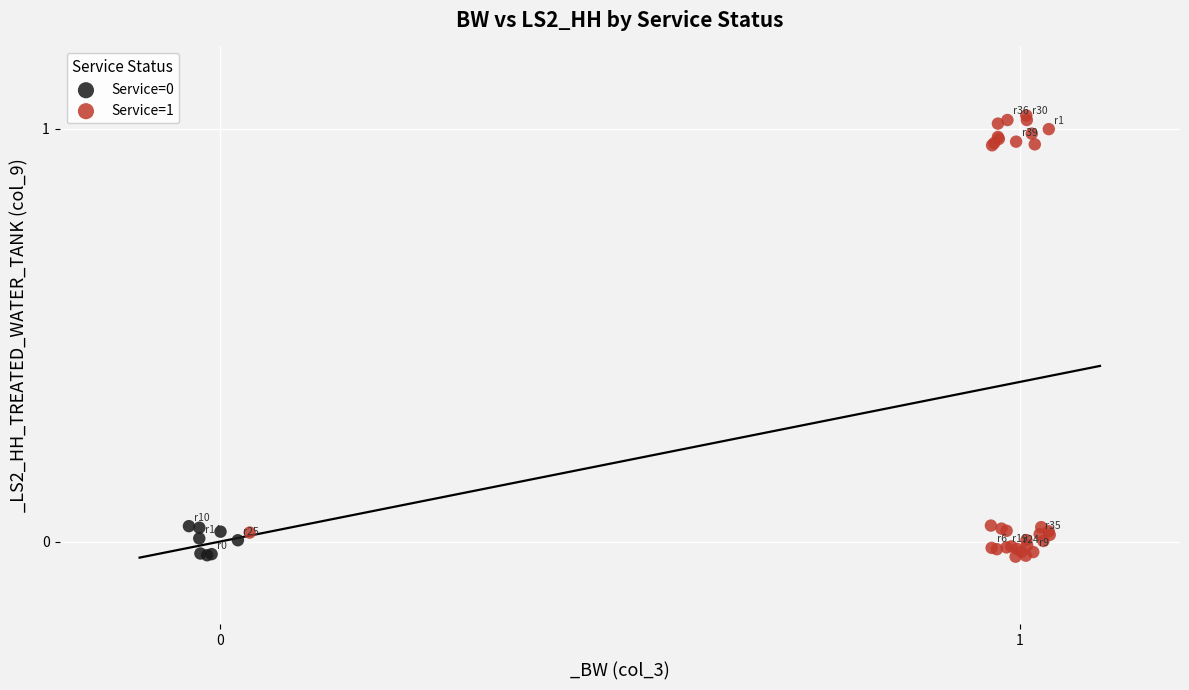

Which series has the widest spread of Y values?

Service=1